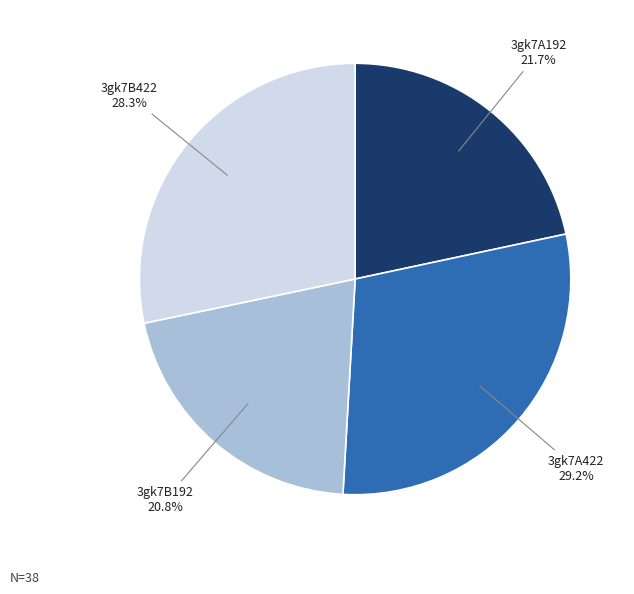

To the nearest percent, what is the combined percentage of 3gk7B192 and 3gk7A422?

50%